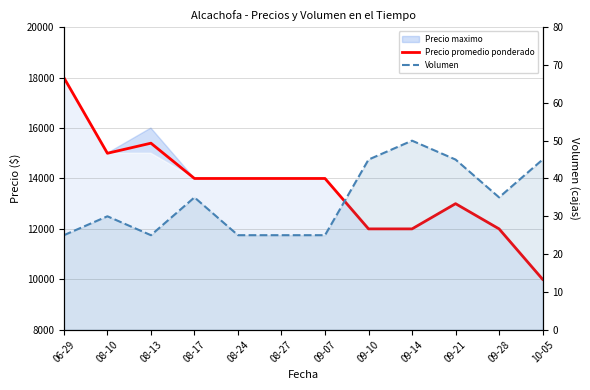

What is the maximum value shown in the chart?

18000